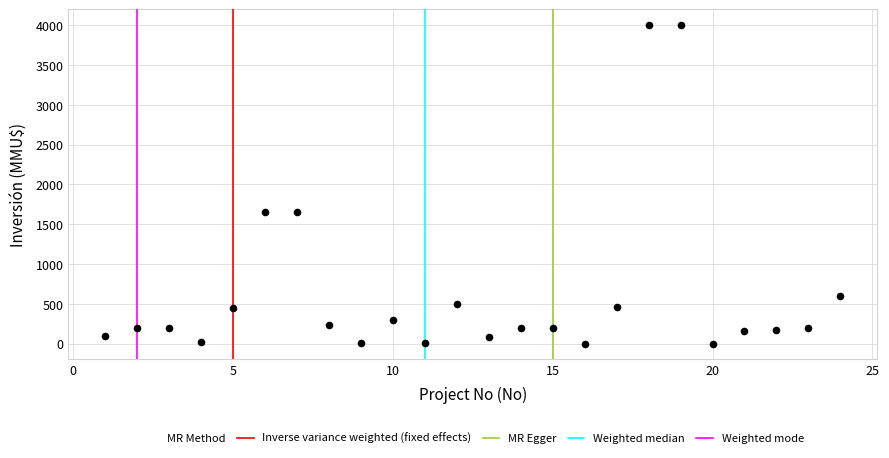

What is the range of X values (max minus min)?

23